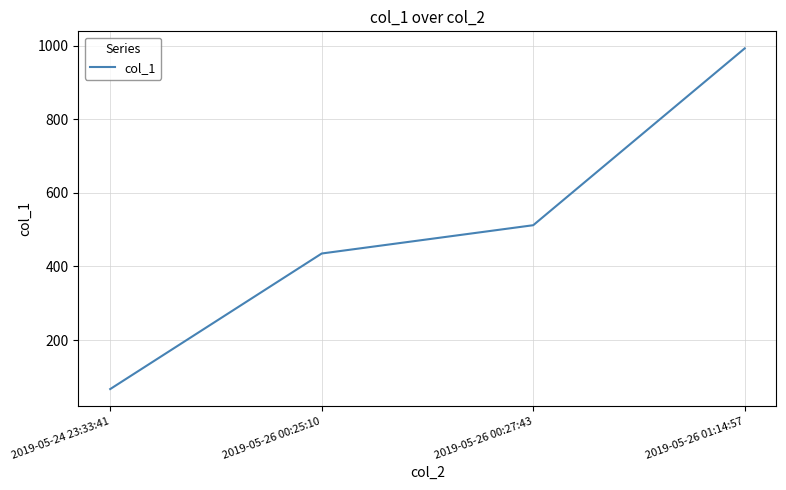

Which has a higher value, 2019-05-26 00:25:10 or 2019-05-26 01:14:57?

2019-05-26 01:14:57